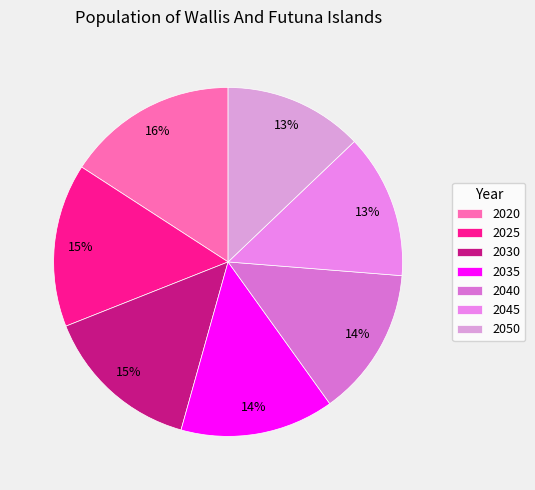

Which slice is the largest?

2020